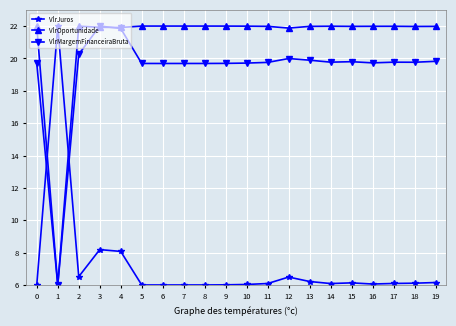

Between which two adjacent categories do VlrJuros and VlrMargemFinanceiraBruta first intersect?

0 and 1